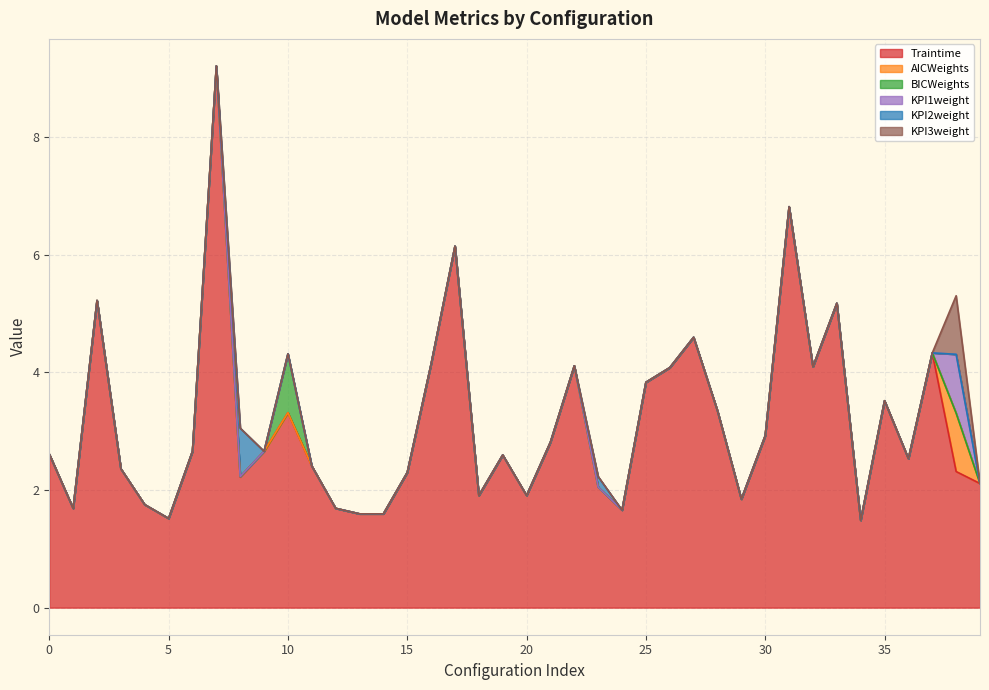

Which has a higher value, 14 or 12?

12